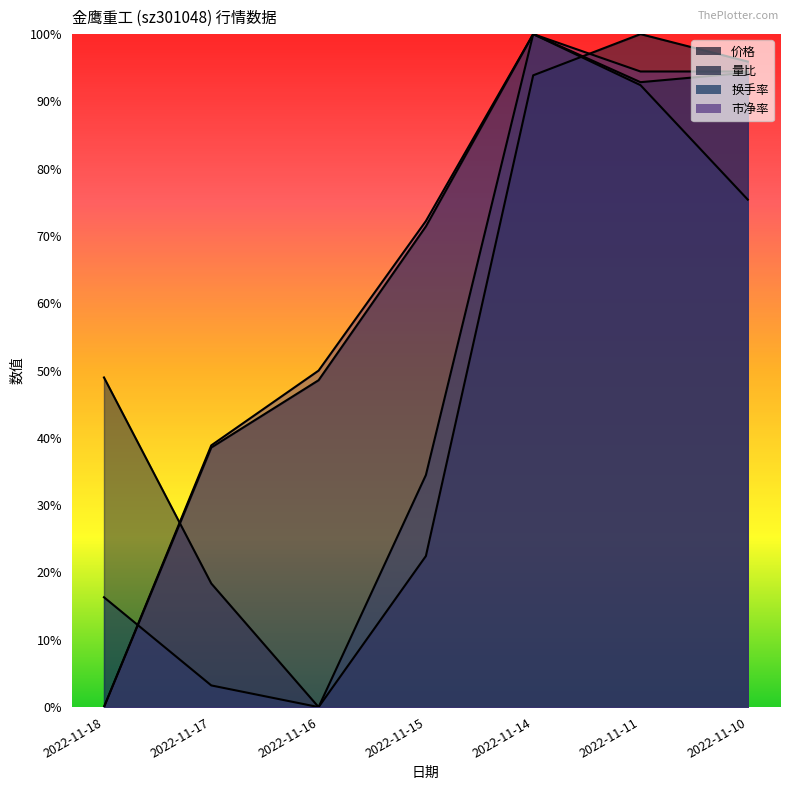

Which label corresponds to the largest value in the chart?

2022-11-14